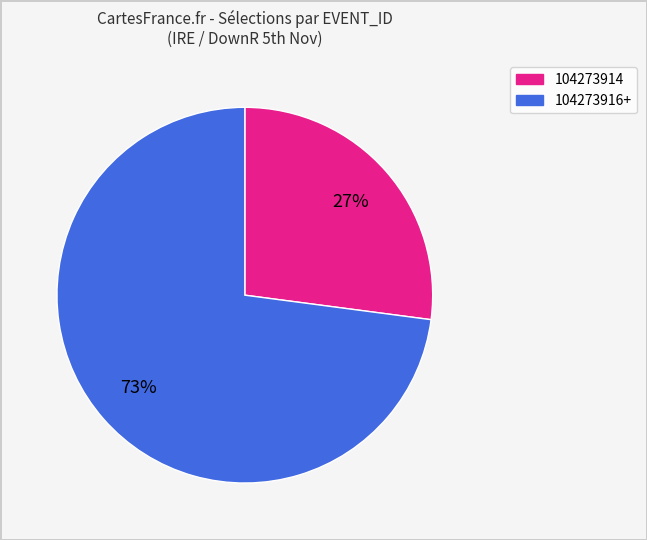

Is there a majority slice in this chart?

Yes